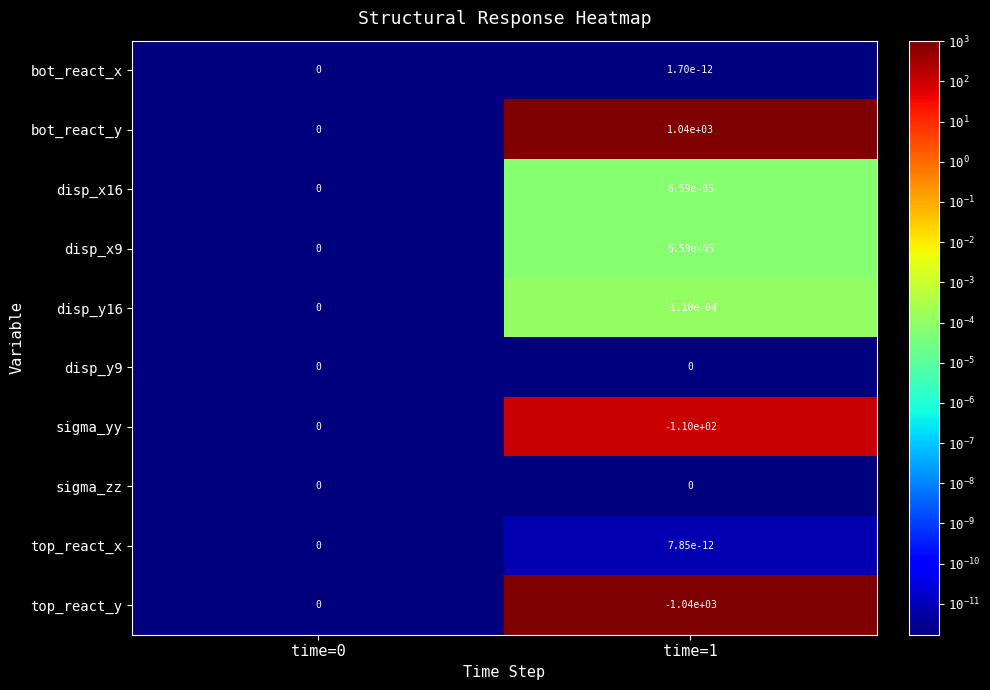

Which series has the largest total across all categories?

bot_react_y